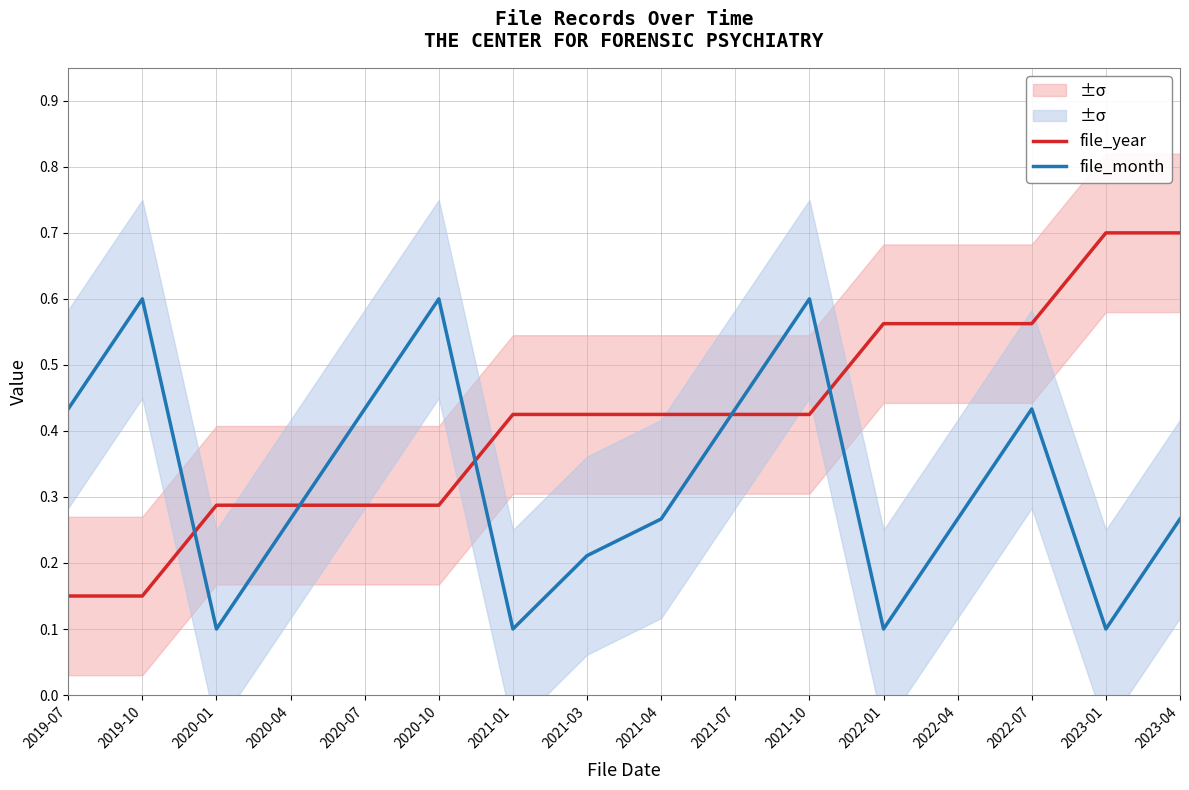

What is the minimum value for file_month?

0.1